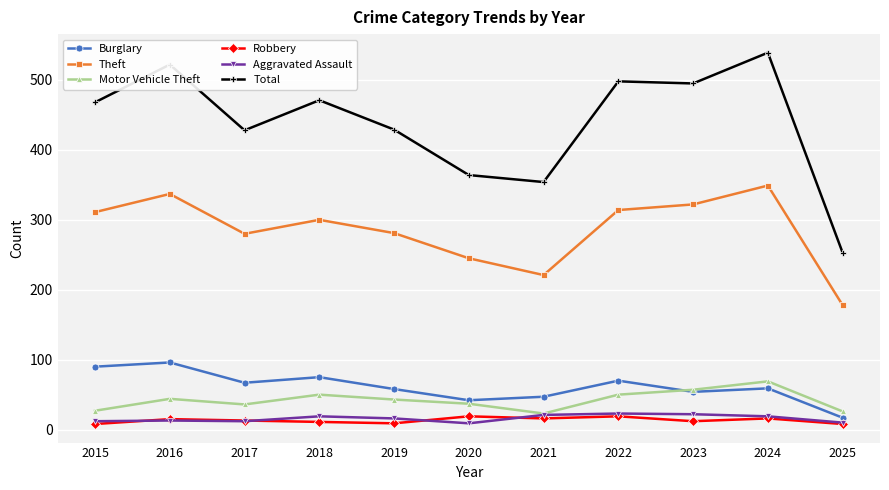

At which category does the chart reach its peak across all series?

2024